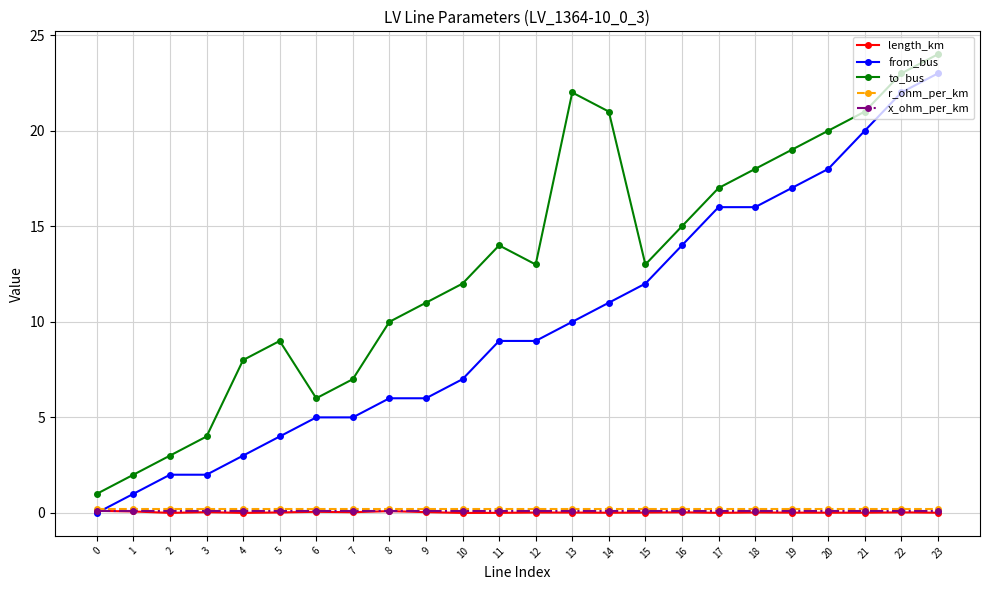

What is the difference between the maximum and minimum values in the length_km series?

0.1